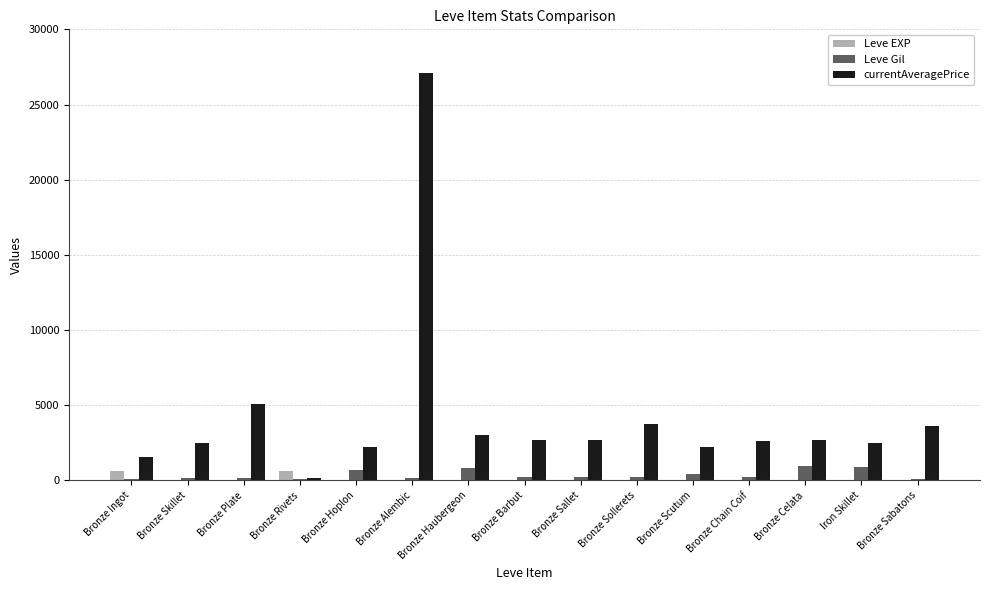

What is the sum of all Leve EXP values?

1318